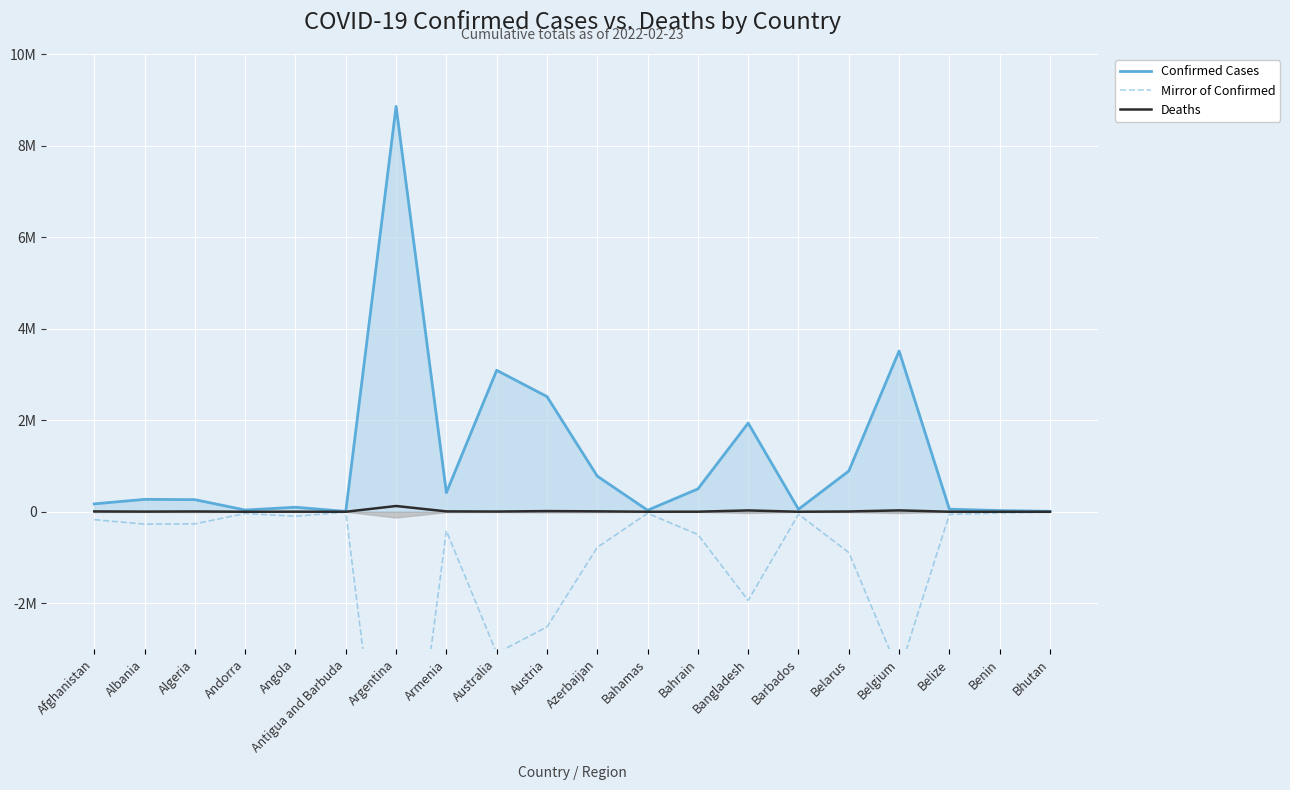

Does the chart display data point markers on the line(s)?

No